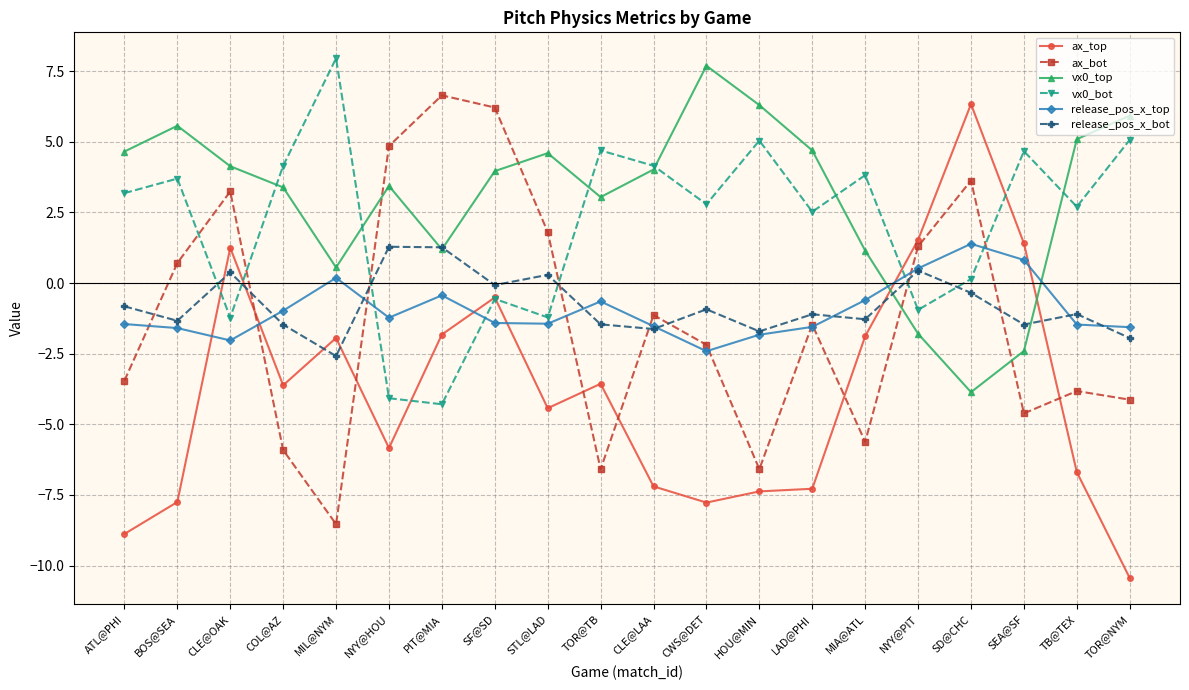

What is the smallest value displayed?

-10.4